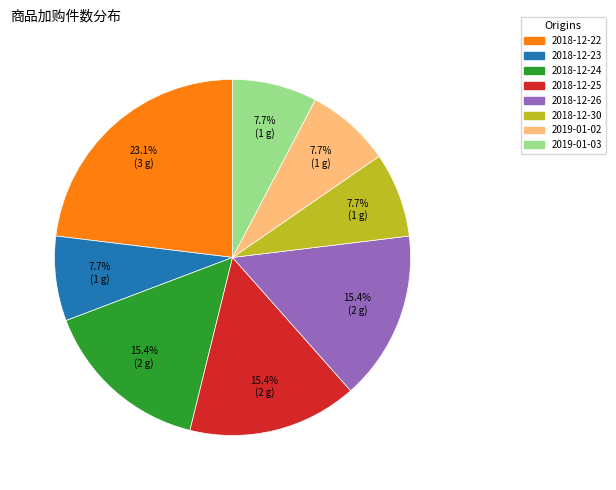

Is there any slice that represents more than half of the pie?

No